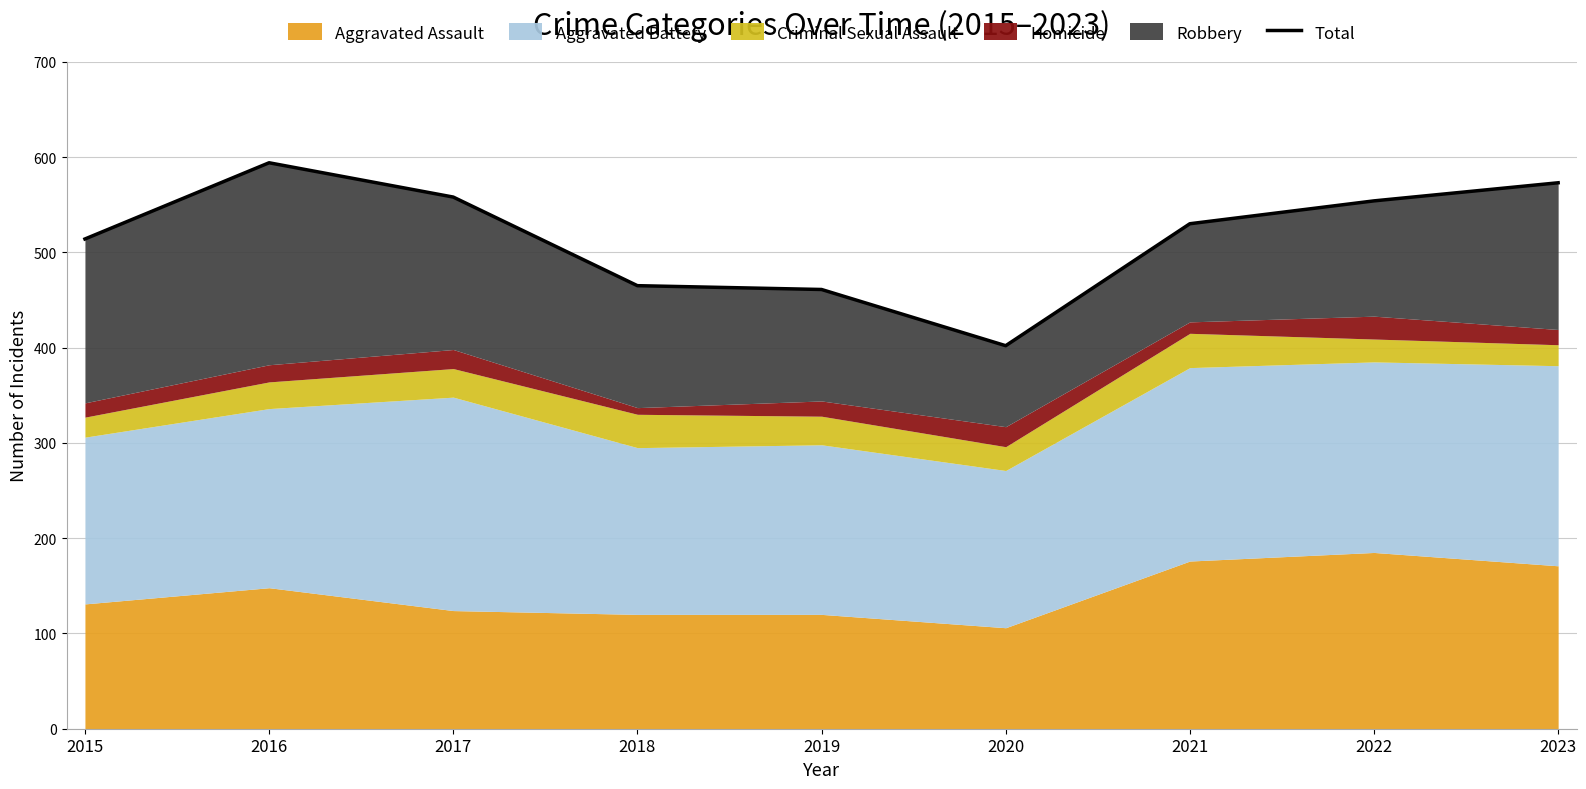

What is the greatest value displayed?

594